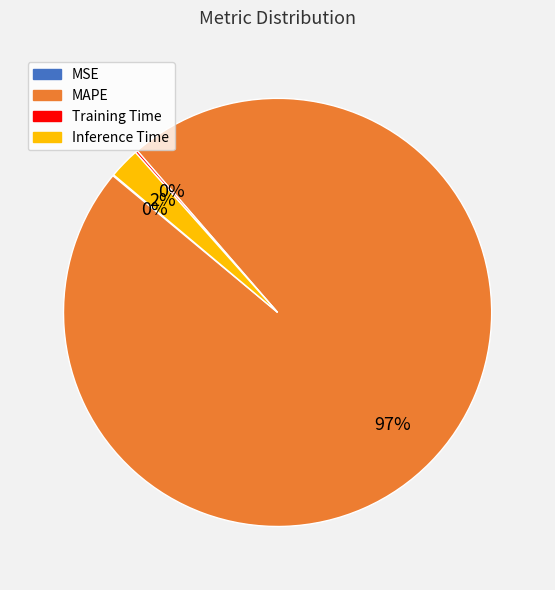

Is there any slice that represents more than half of the pie?

Yes